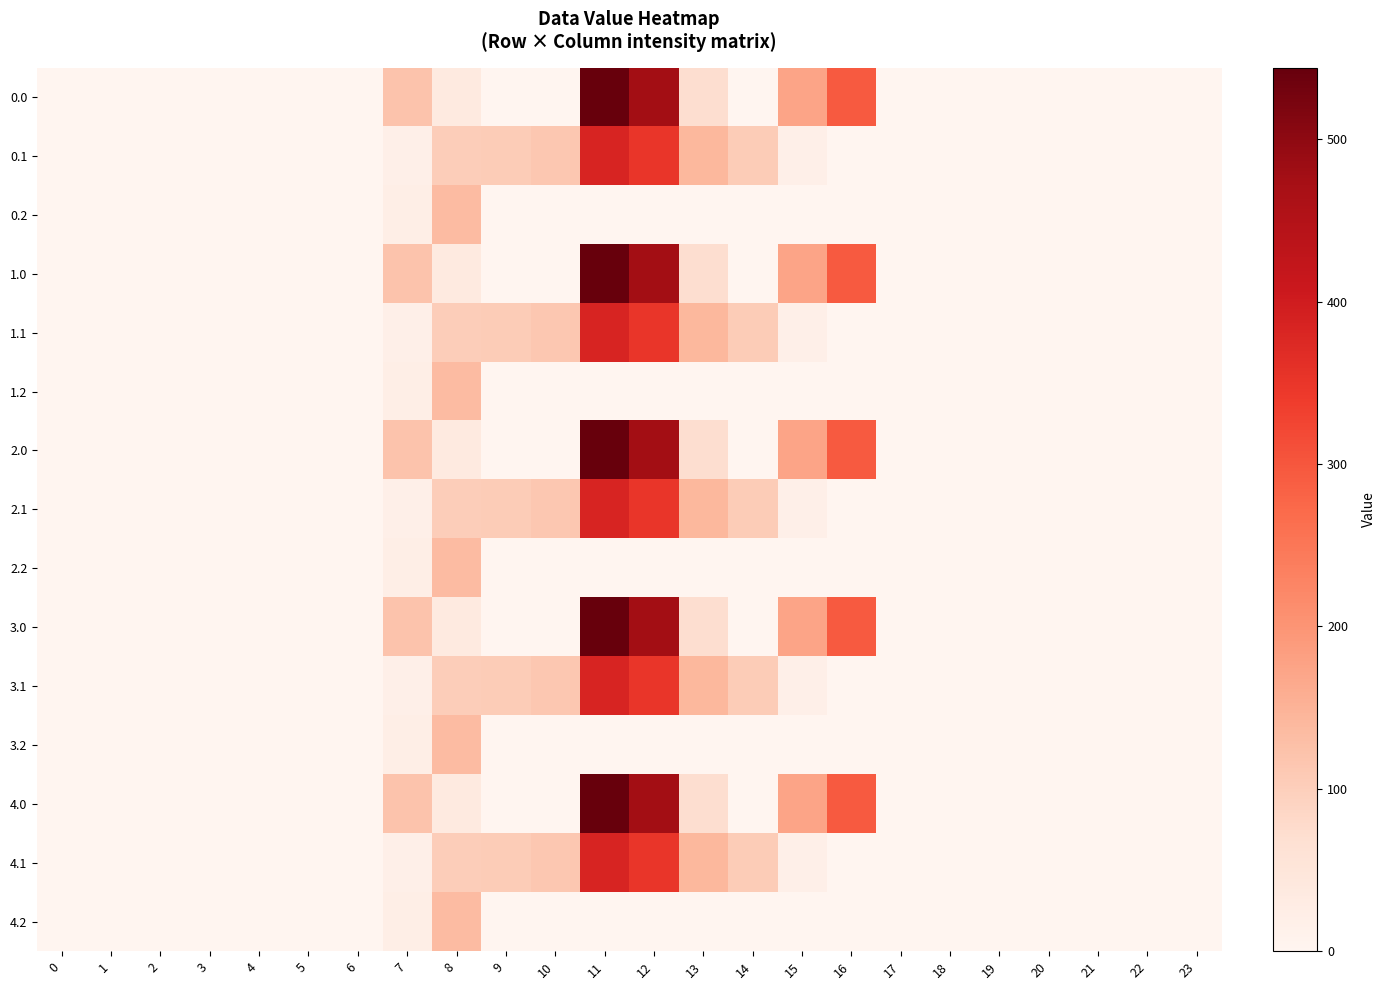

How many distinct data groups are displayed?

15